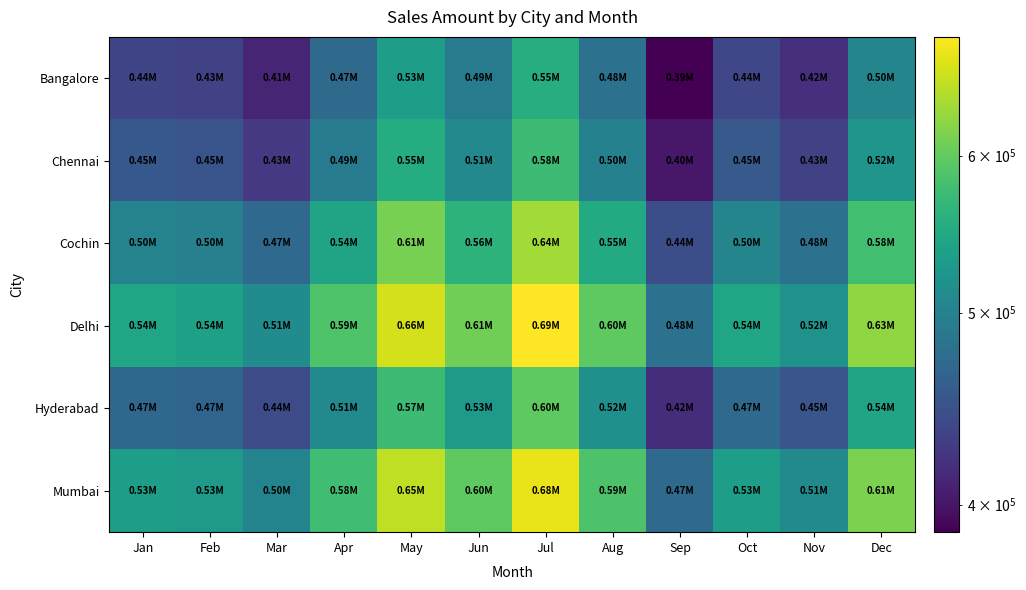

Which series has the widest spread of values?

Delhi